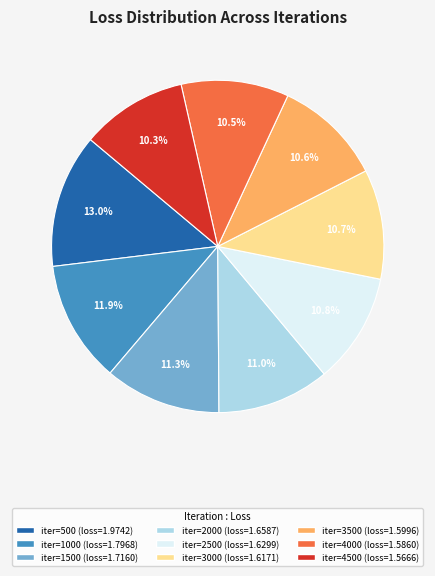

Does any single category account for the majority?

No